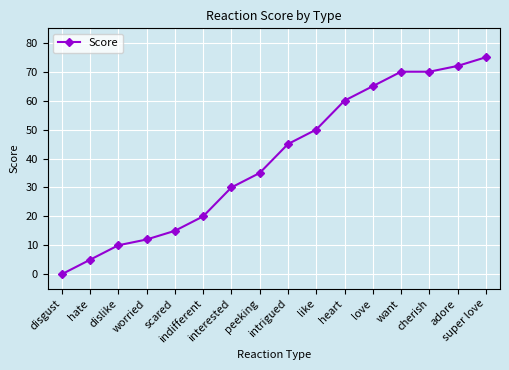

How many data points are less than 45?

8